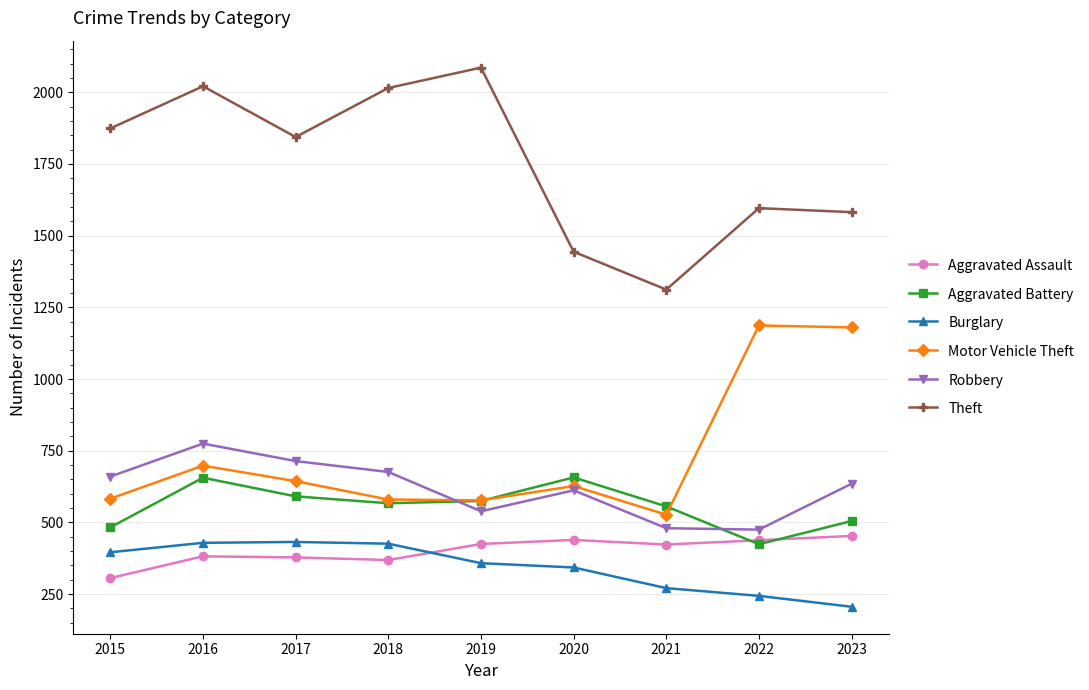

The Aggravated Assault series shows 238 at 2017. True or false?

False